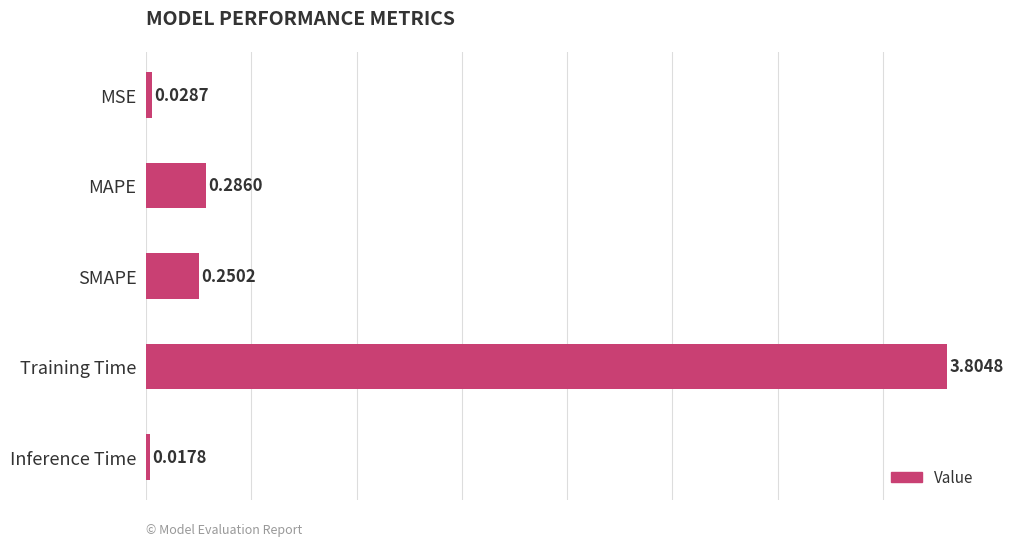

What is the sum of the values at MAPE and SMAPE?

0.5